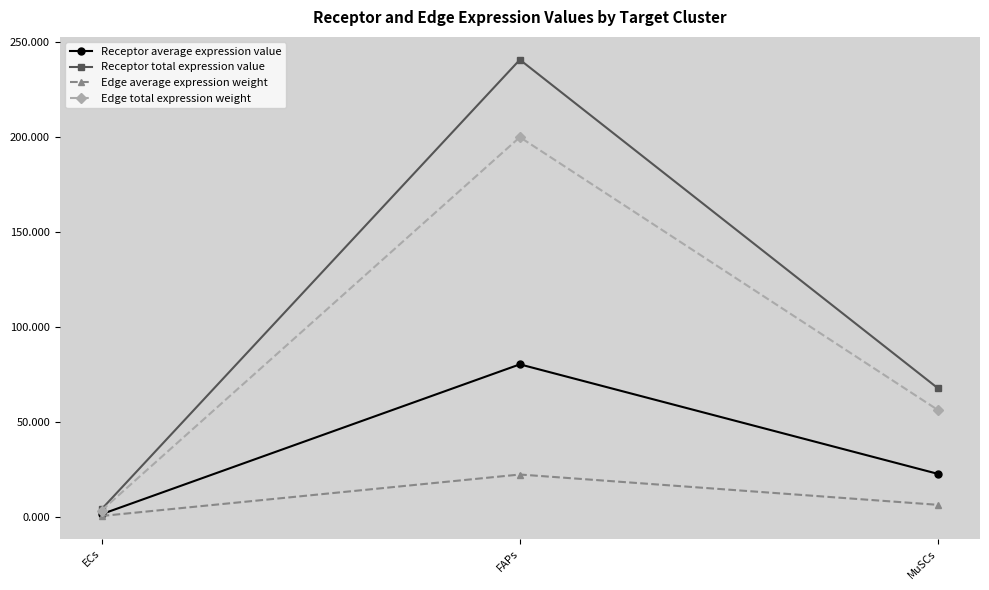

What is the label of the 3rd point from the left?

MuSCs